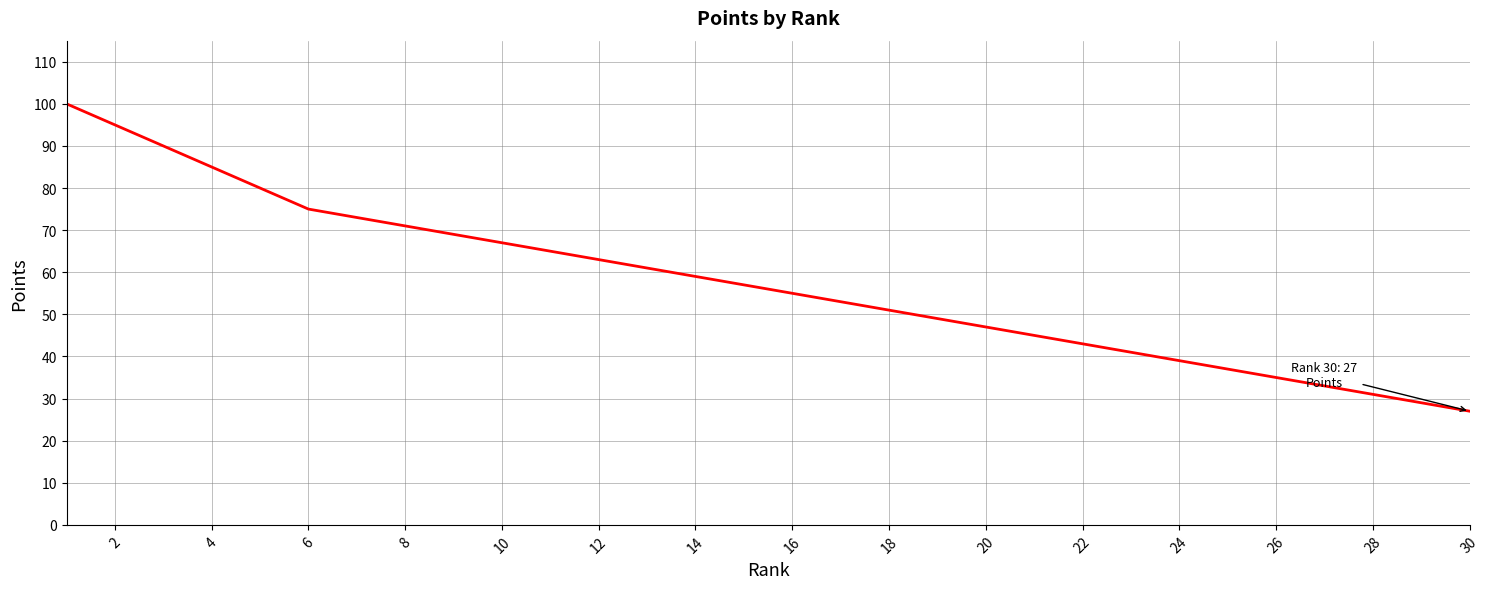

What is the maximum value shown in the chart?

100